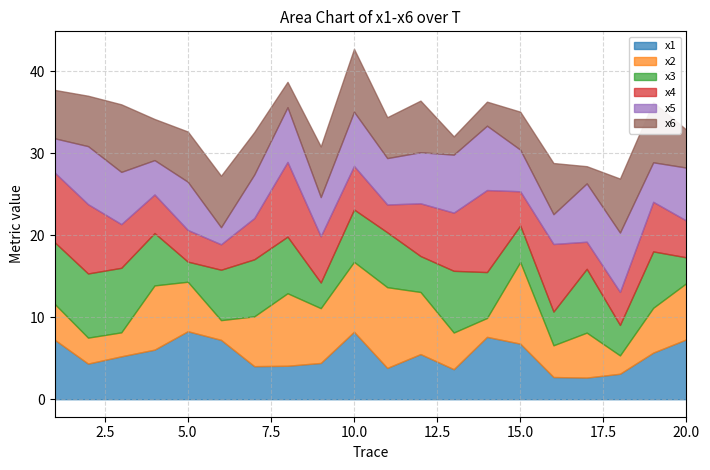

How many lines are shown in the chart?

6